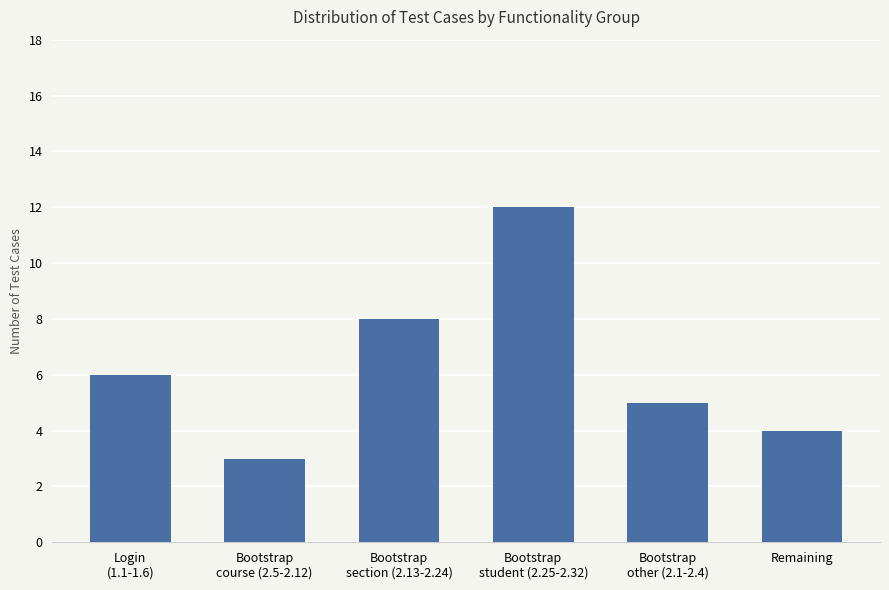

Is it true that the value at Remaining is 4?

True